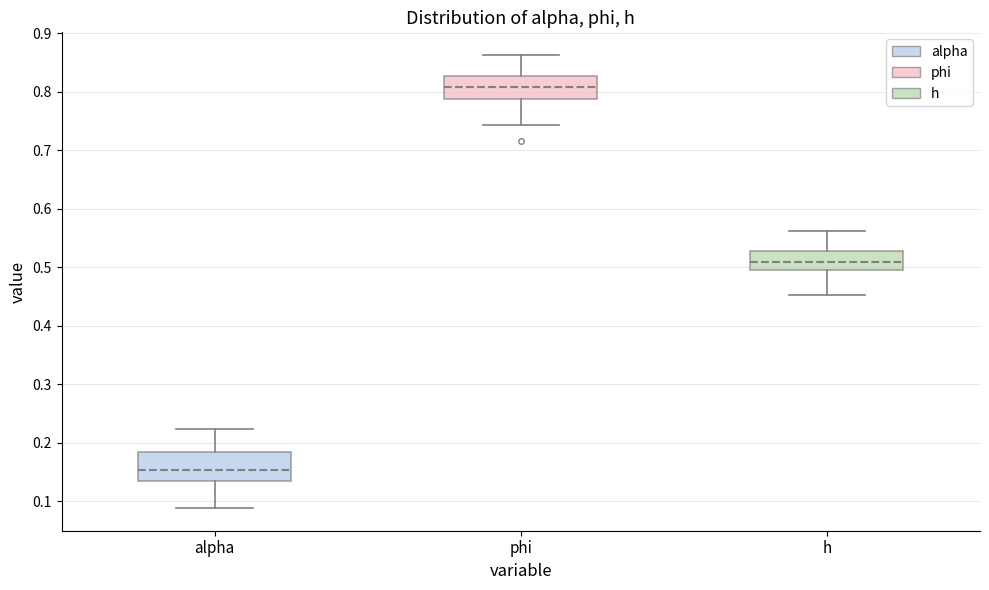

Reading left to right, transcribe this box plot: for each box, give where its median line is, the range the box spans, and where its two whiskers end, as read against the y-axis. The values are not printed on the chart, so give them approximately, as read against the axis.

alpha: median 0.15, box 0.13 to 0.18, whiskers 0.09 to 0.22
phi: median 0.81, box 0.79 to 0.83, whiskers 0.74 to 0.86
h: median 0.51, box 0.49 to 0.53, whiskers 0.45 to 0.56